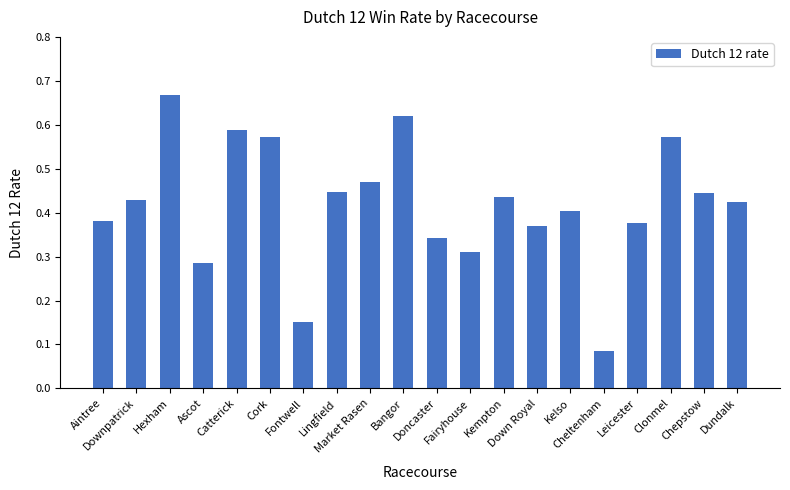

What is the sum of all values?

8.4